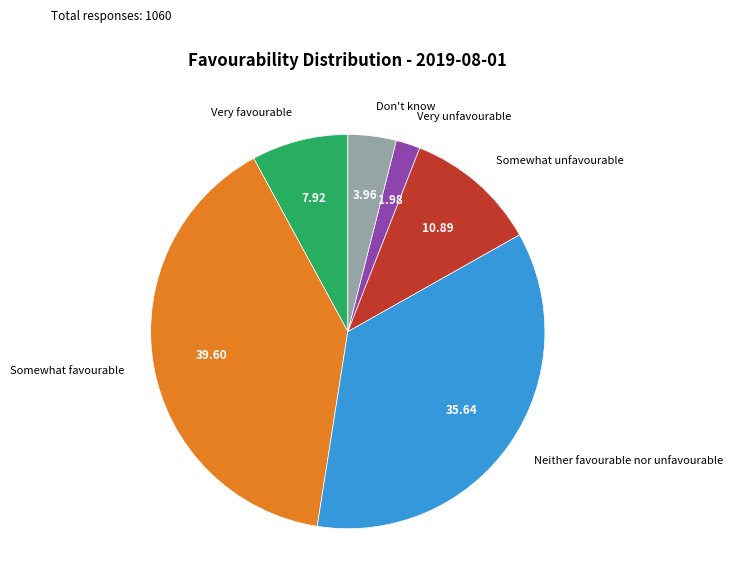

Is there a majority slice in this chart?

No